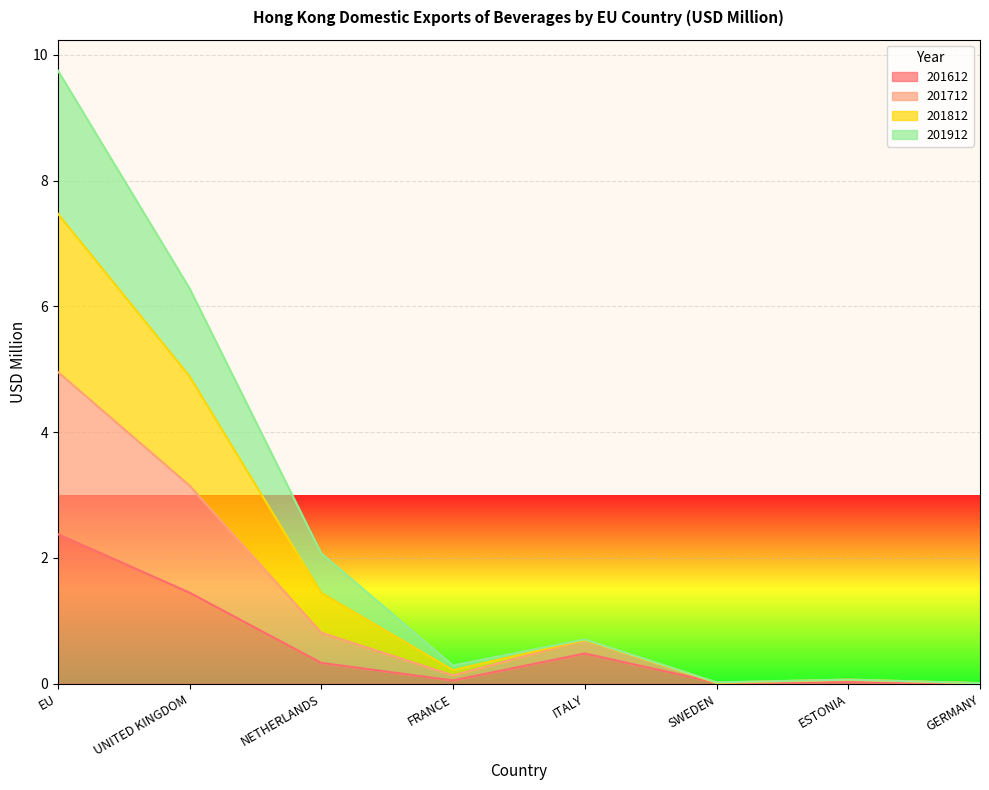

Is it true that 201712 equals 8.0 at UNITED KINGDOM?

False